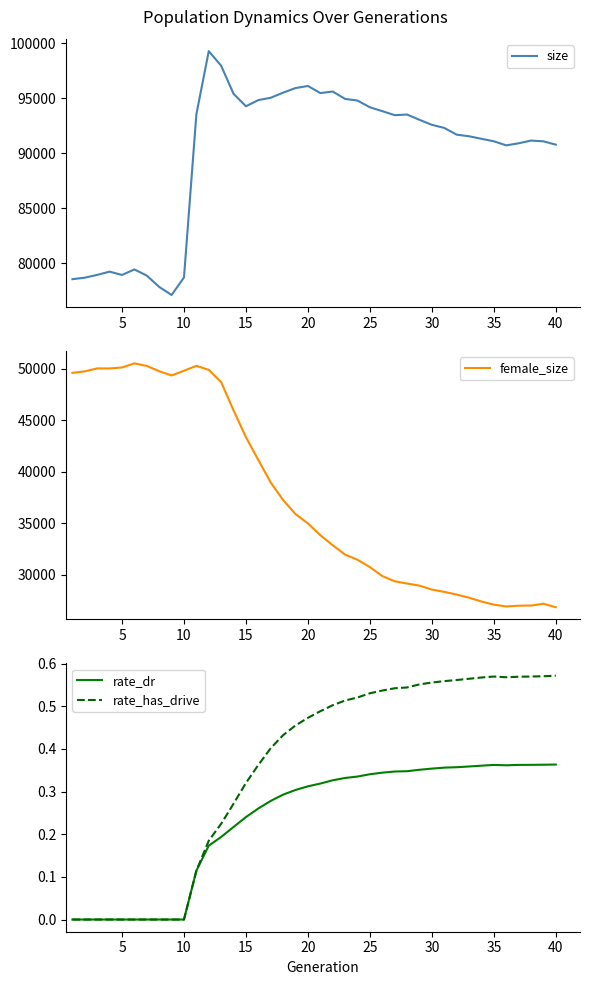

What is the sum of all rate_has_drive values?

14.2